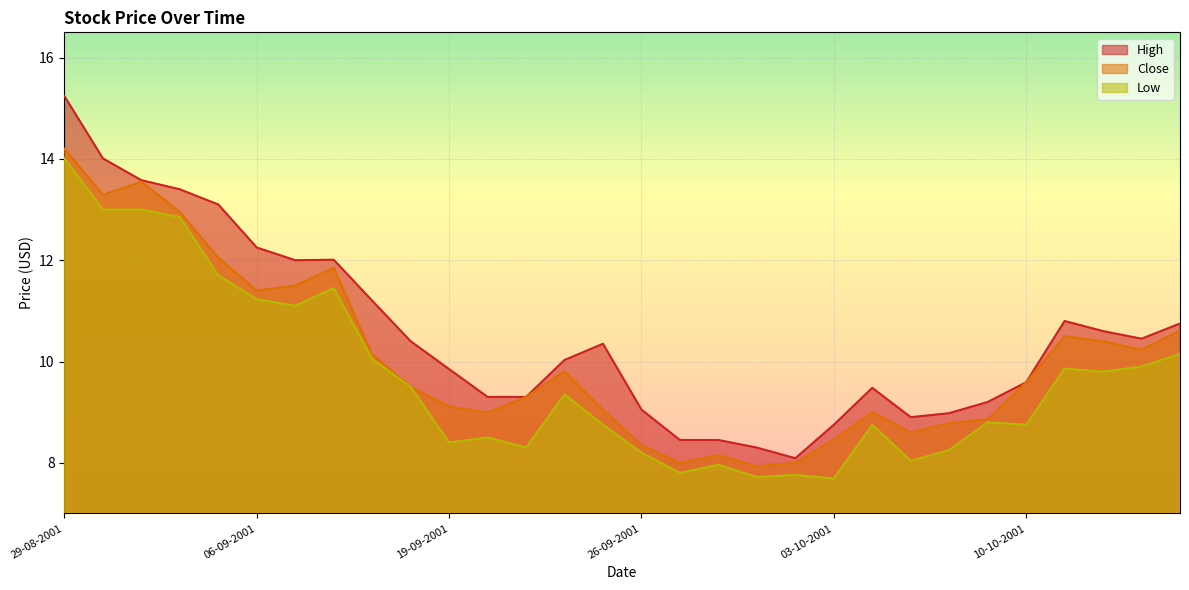

How many categories are shown in the chart?

30